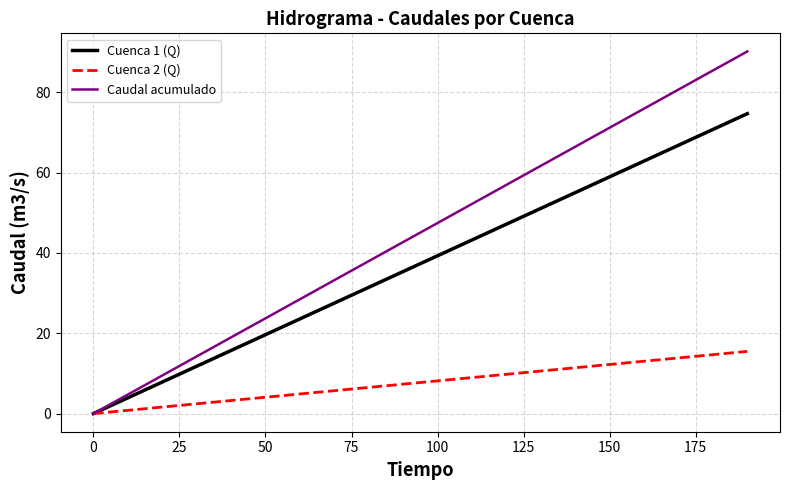

Which series has the widest spread of values?

Caudal acumulado